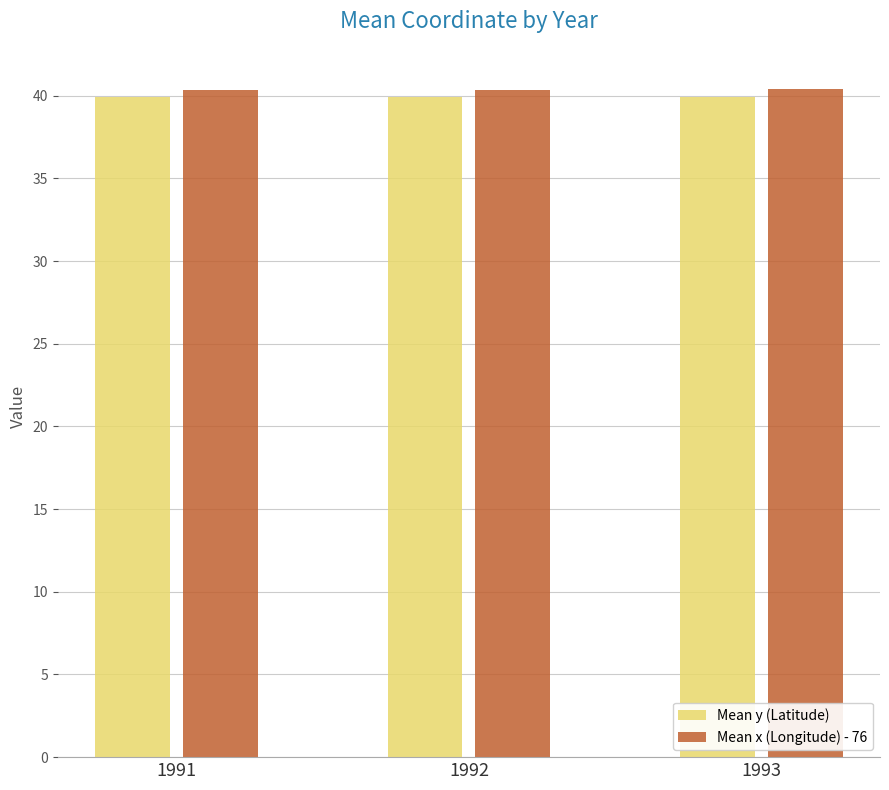

What is the value of the Mean x (Longitude) - 76 bar at the 2nd from the left?

40.3